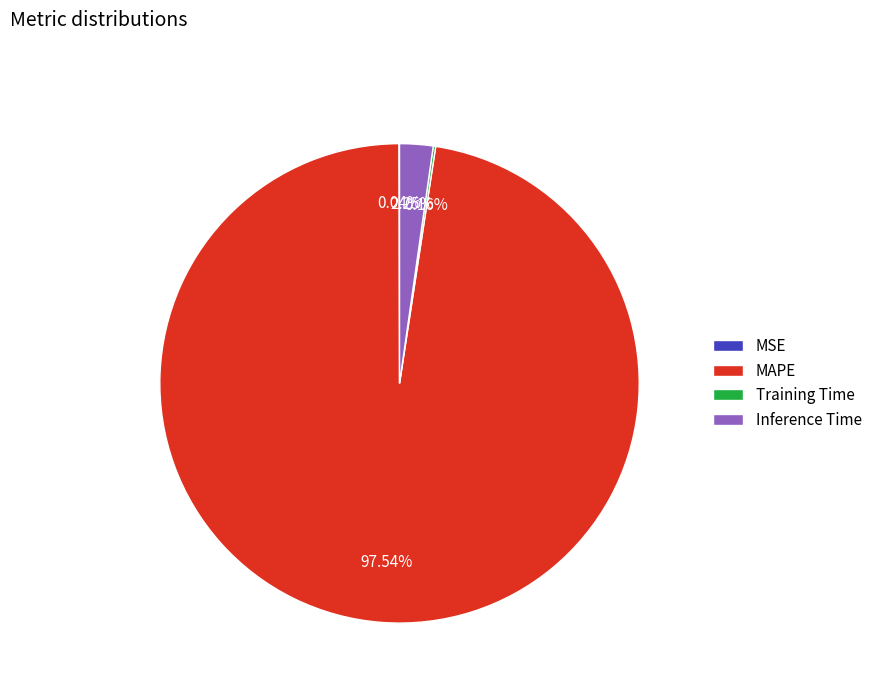

To the nearest percent, what percentage of the pie is MAPE?

98%